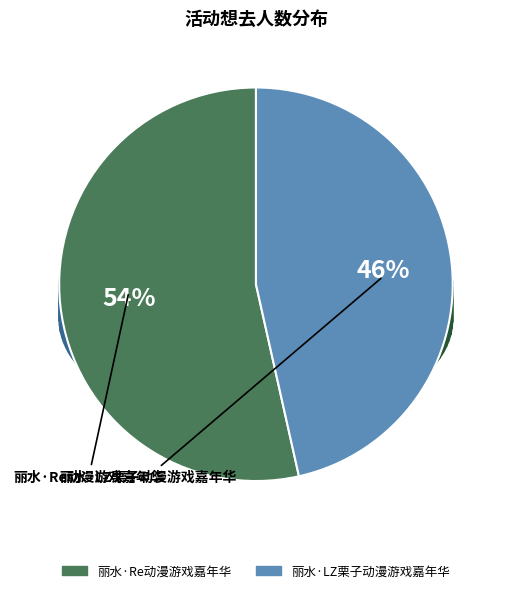

To the nearest percent, what portion does 丽水·Re动漫游戏嘉年华 represent?

54%